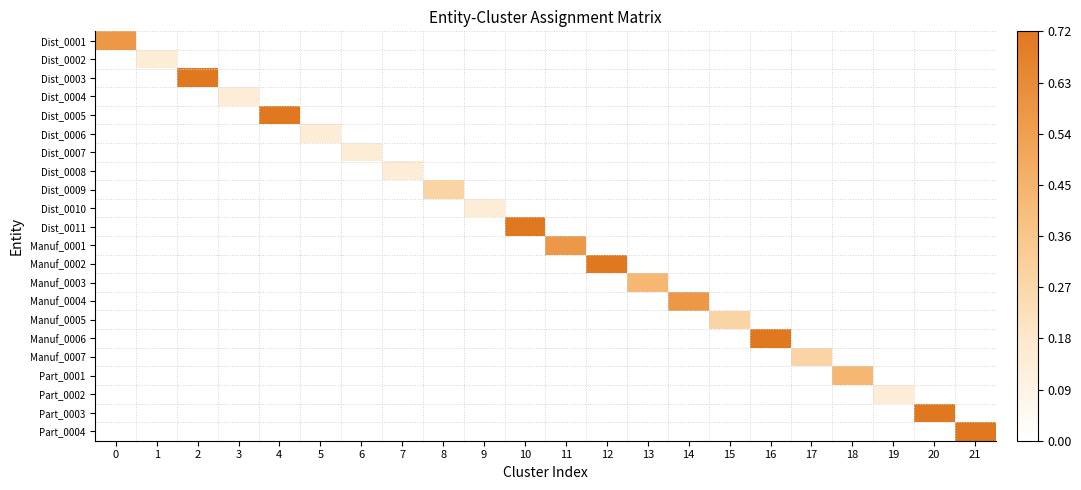

What is the greatest value displayed?

5